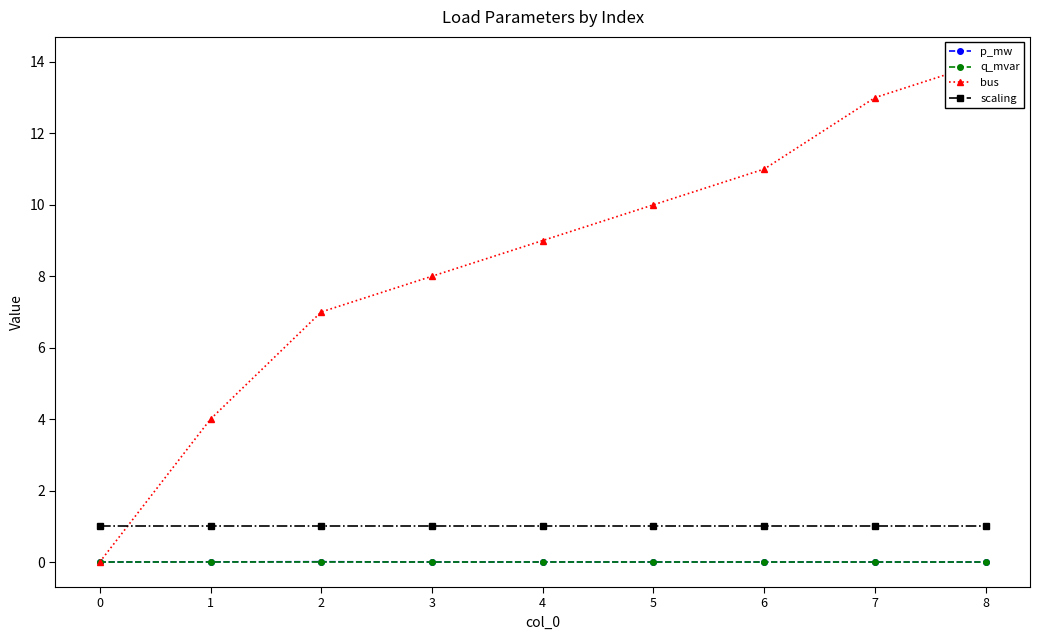

Reading right to left, extract all data points from this chart.

p_mw: 8=0.0	7=0.0	6=0.0	5=0.0	4=0.0	3=0.0	2=0.0	1=0.0	0=0.0
q_mvar: 8=0.0	7=0.0	6=0.0	5=0.0	4=0.0	3=0.0	2=0.0	1=0.0	0=0.0
bus: 8=14.0	7=13.0	6=11.0	5=10.0	4=9.0	3=8.0	2=7.0	1=4.0	0=0.0
scaling: 8=1.0	7=1.0	6=1.0	5=1.0	4=1.0	3=1.0	2=1.0	1=1.0	0=1.0